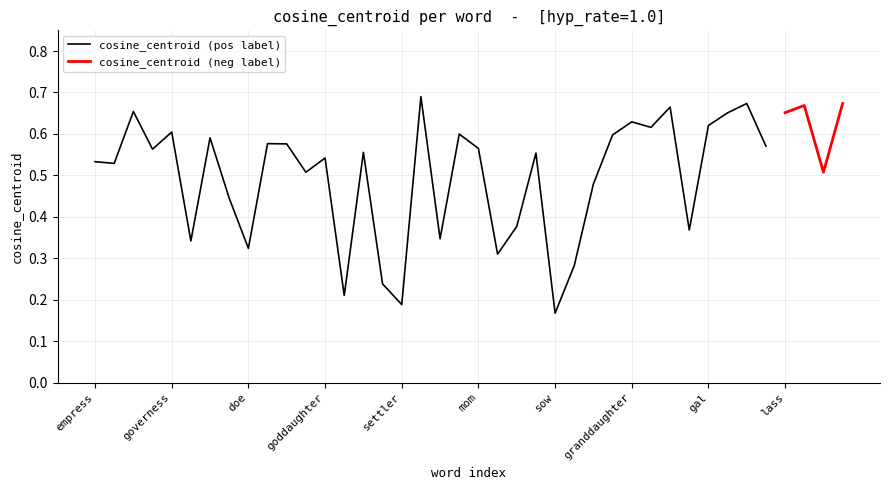

True or false: the data has more than 0 interior local peaks.

True